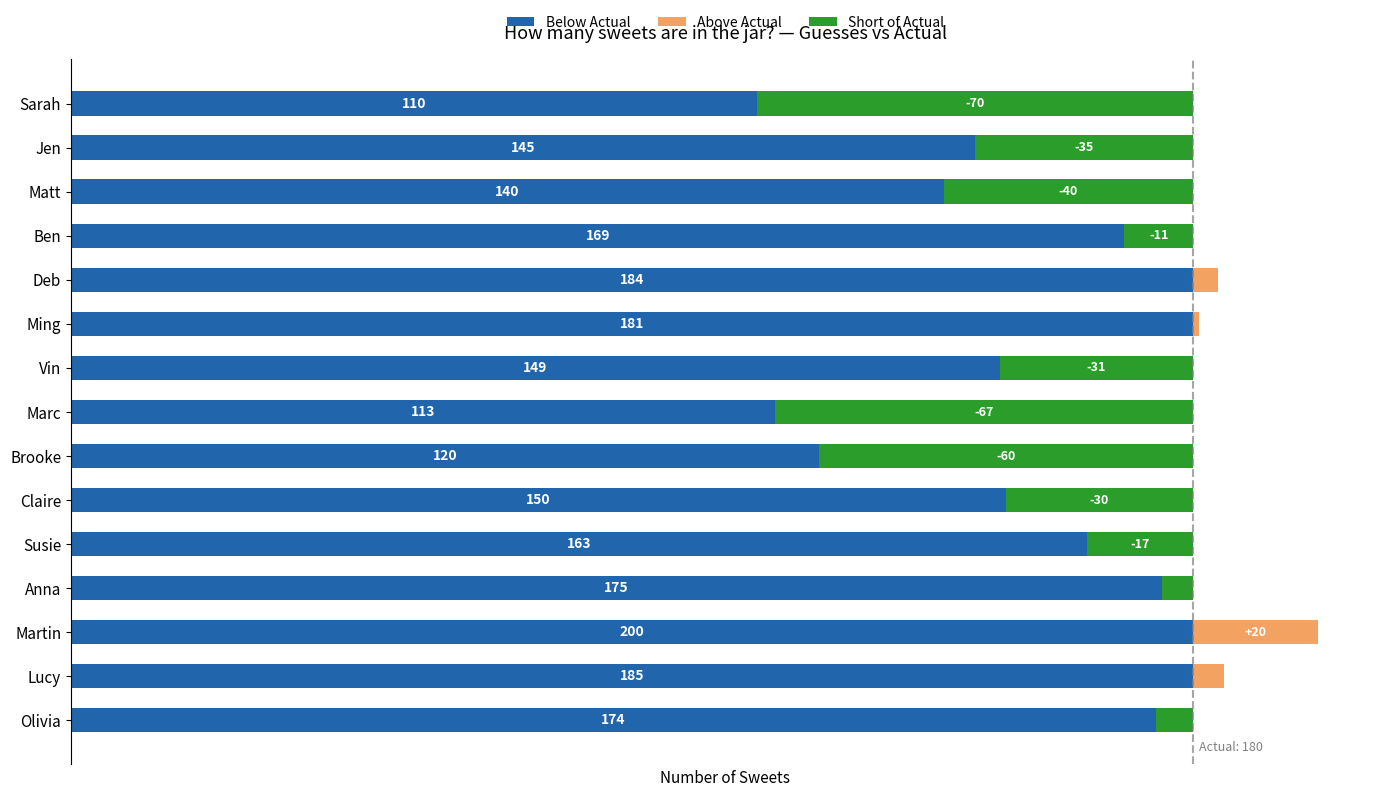

What is the value of the Short of Actual bar at the 3rd from the left?

40